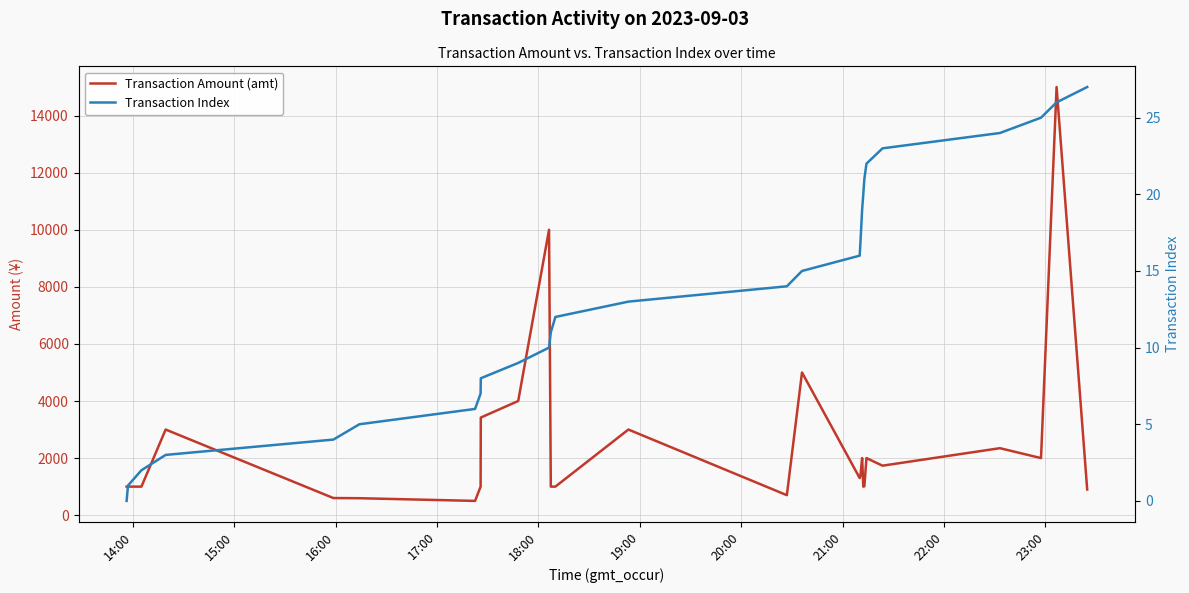

At how many categories does at least one series exceed 3562?

4